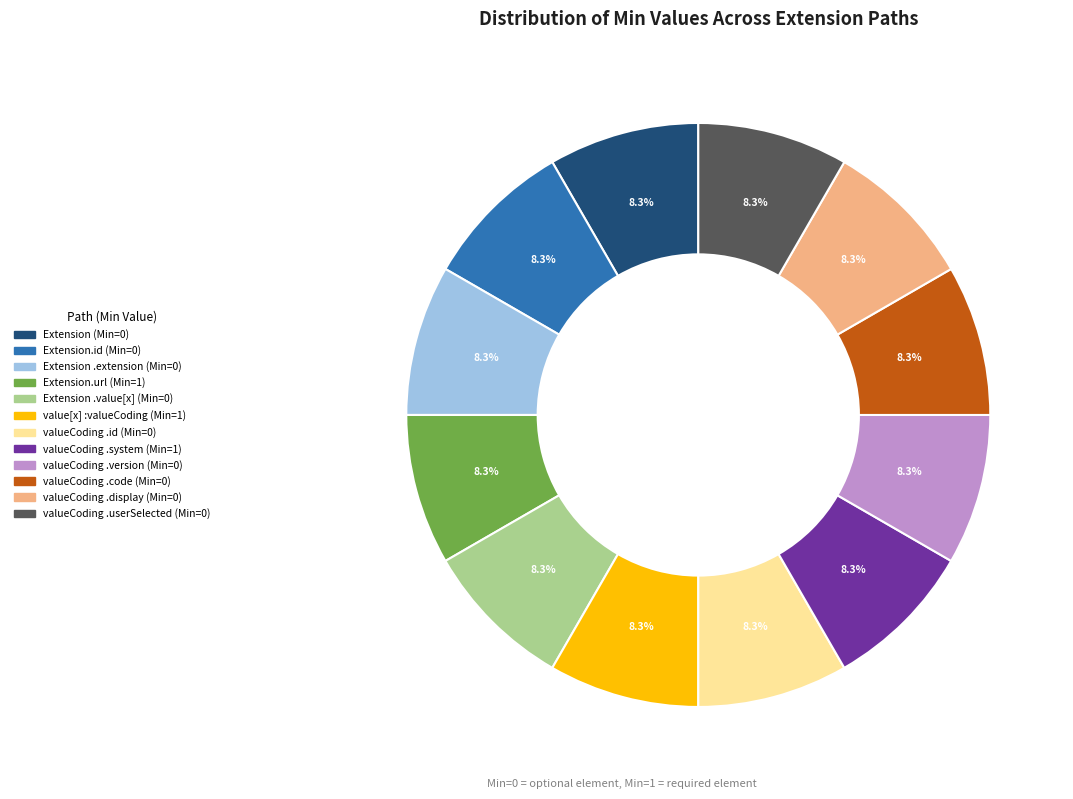

Does any single category account for the majority?

No